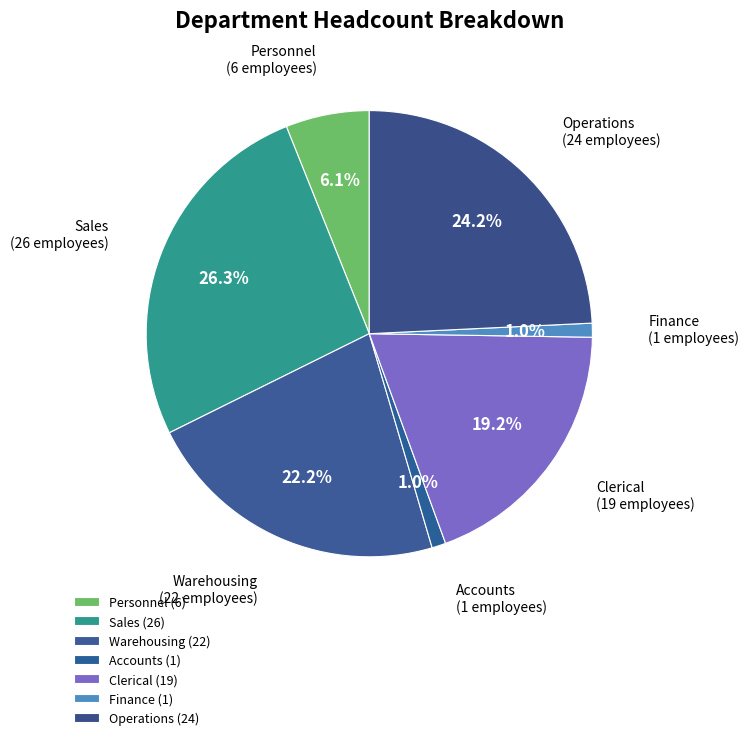

How many slices are in this pie chart?

7